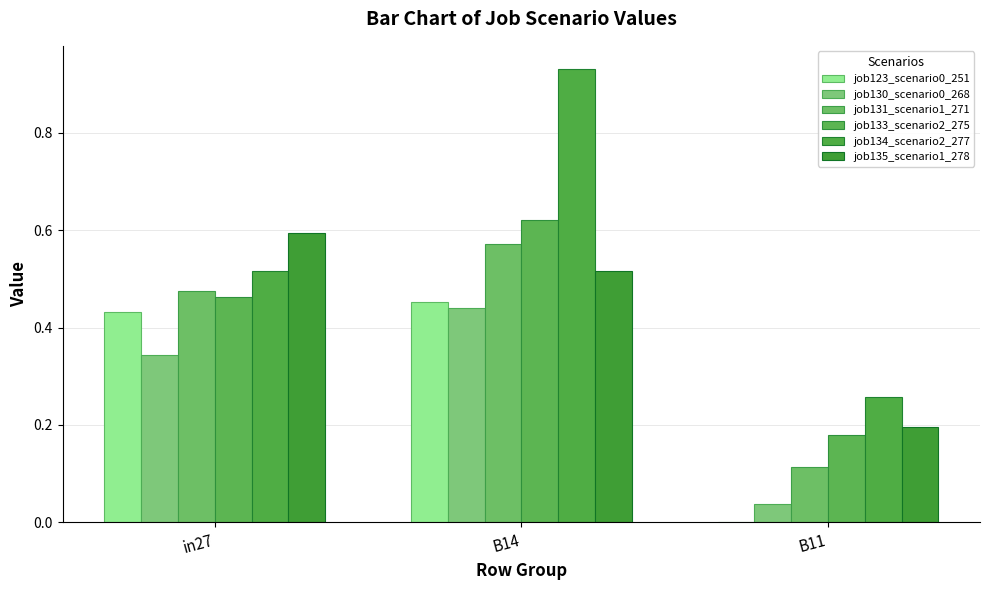

What is the sum of the job135_scenario1_278 values at in27 and B11?

0.8